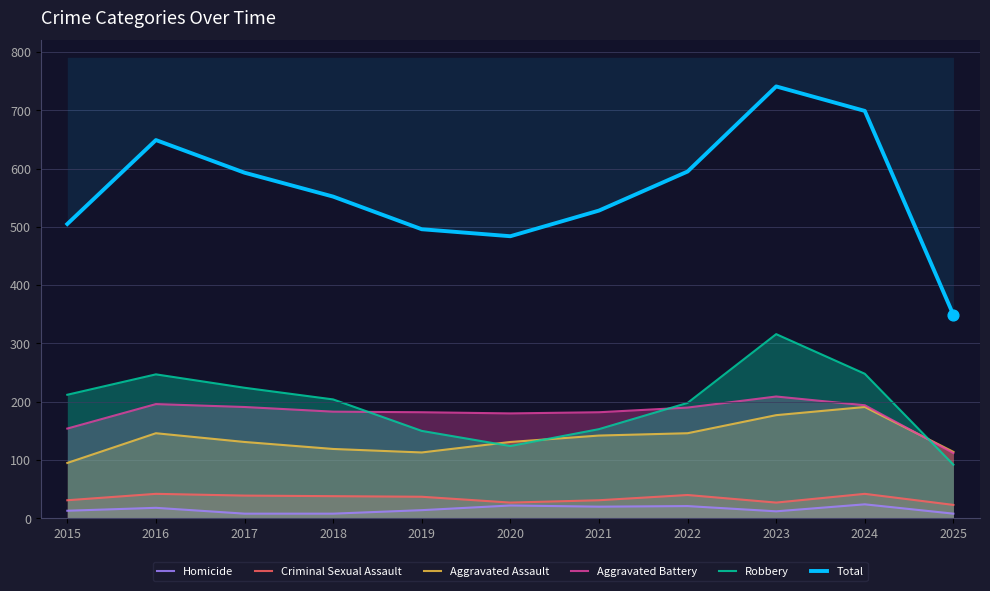

What are all the series names shown in the legend?

Homicide, Criminal Sexual Assault, Aggravated Assault, Aggravated Battery, Robbery, Total